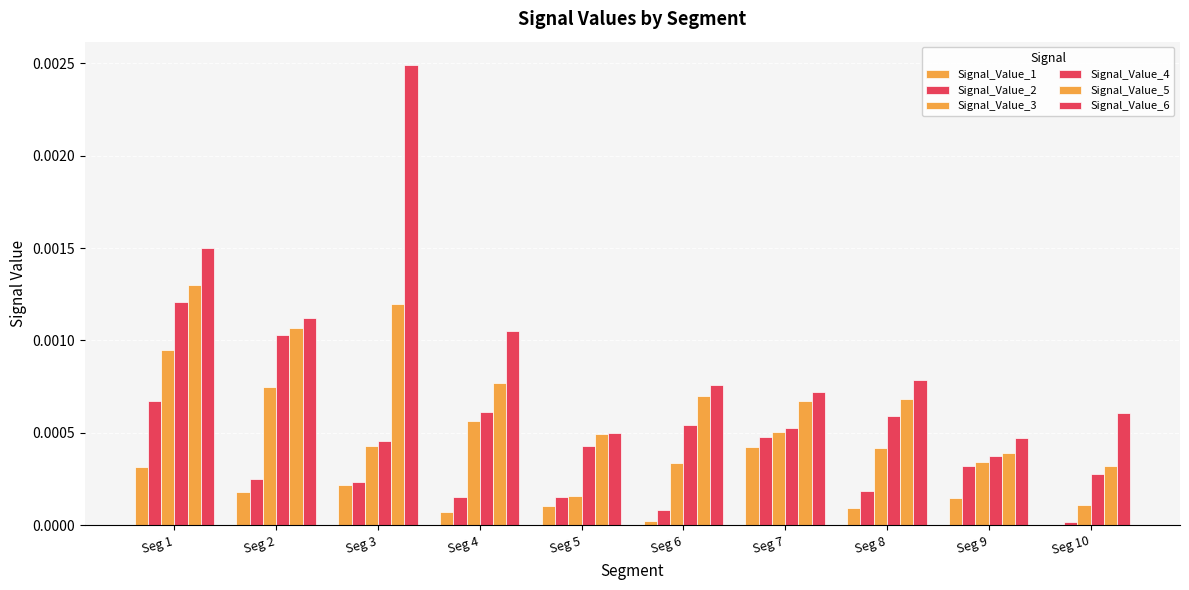

Which category has the highest value across all series?

Seg 3